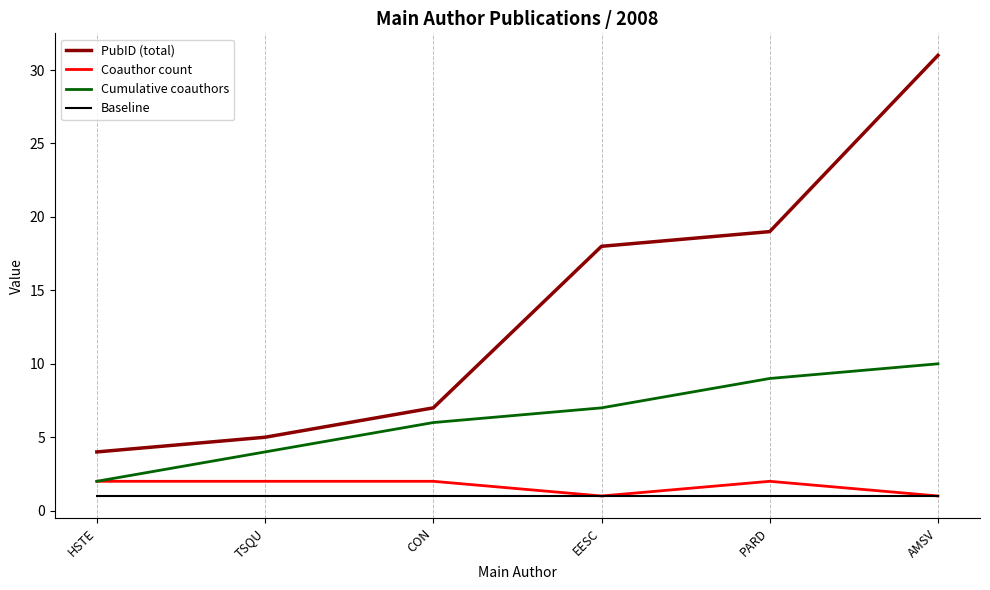

What is the sum of the Cumulative coauthors values at HSTE and CON?

8